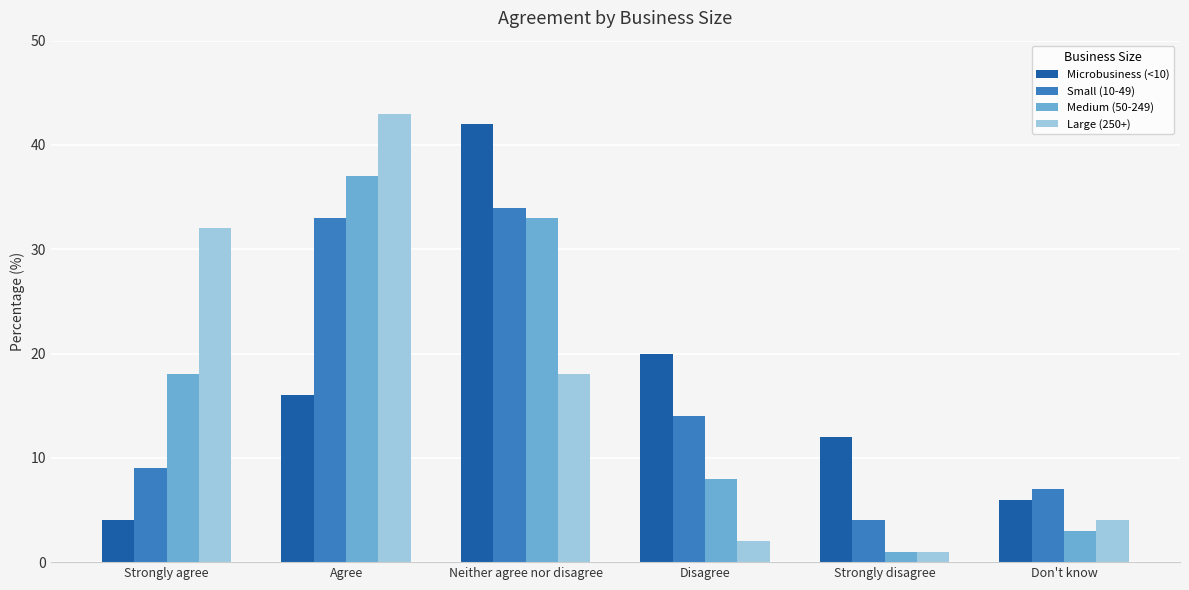

Is it true that Small (10-49) equals 19 at Agree?

False